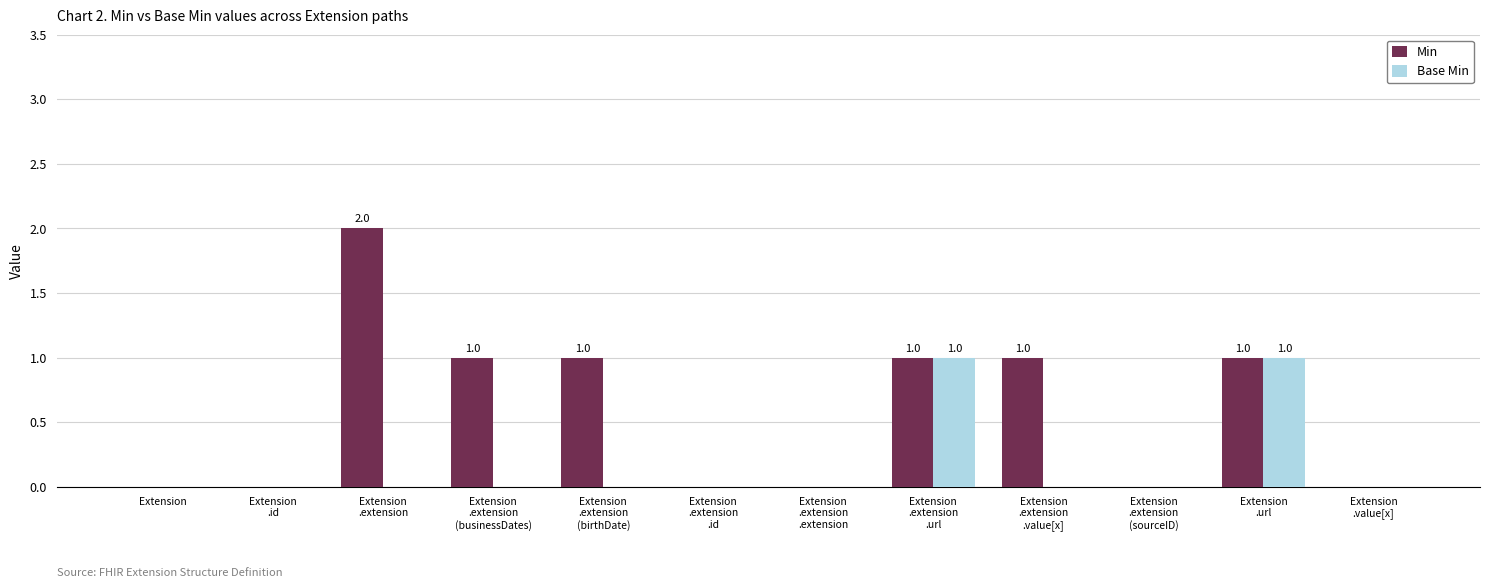

Which series has the largest total across all categories?

Min